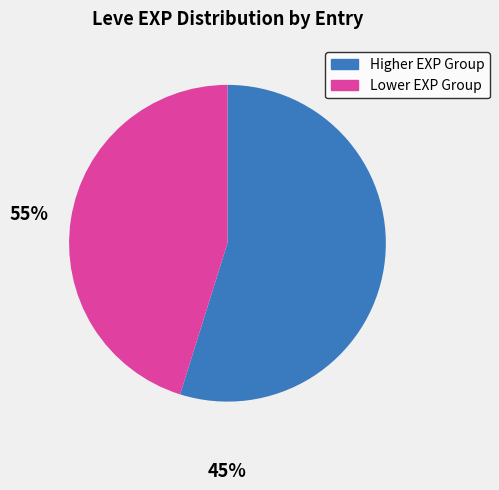

How many slices are in this pie chart?

2